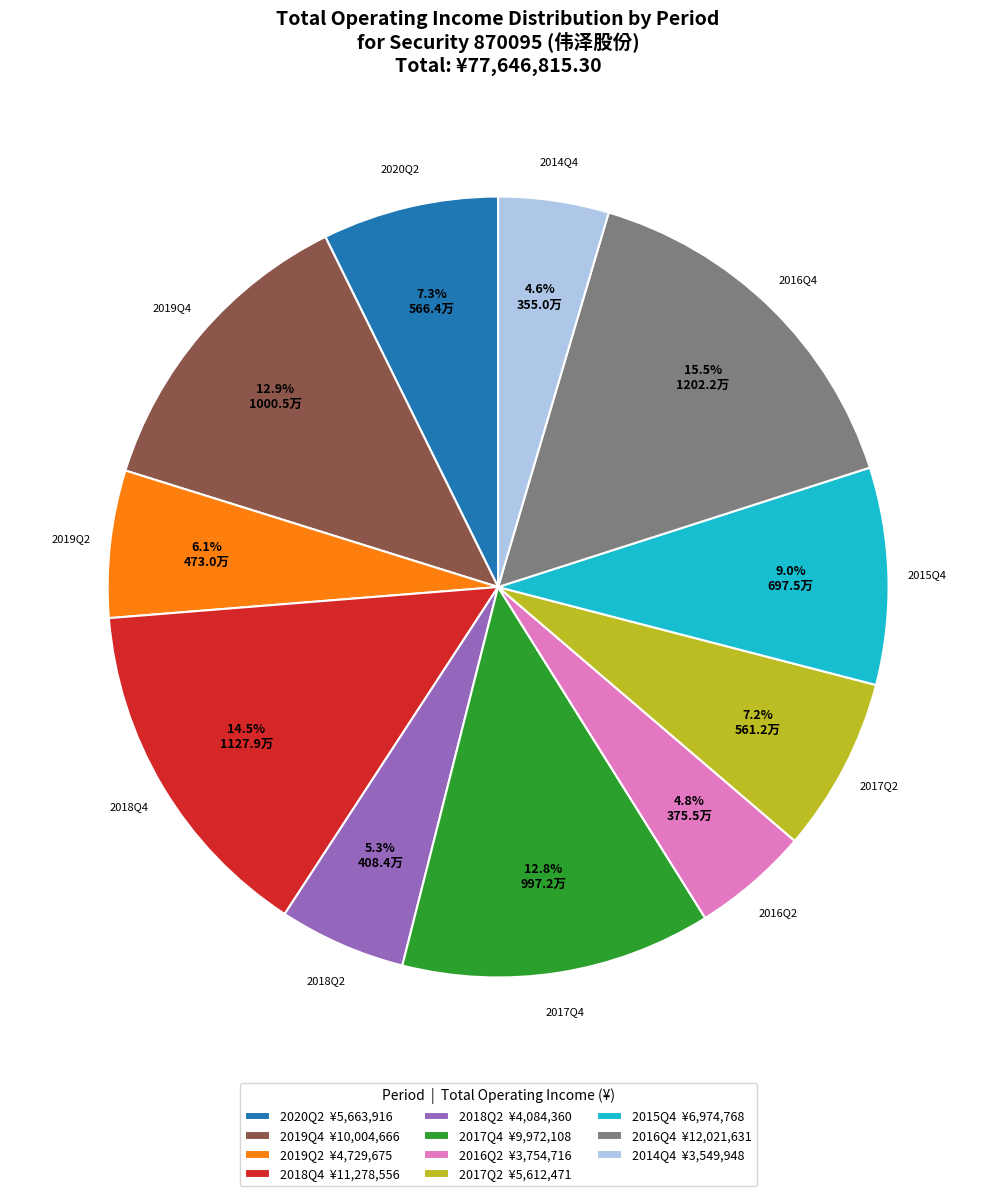

Combined, what portion of the pie is 2016Q4 ¥12,021,631 and 2020Q2 ¥5,663,916?

22.8%